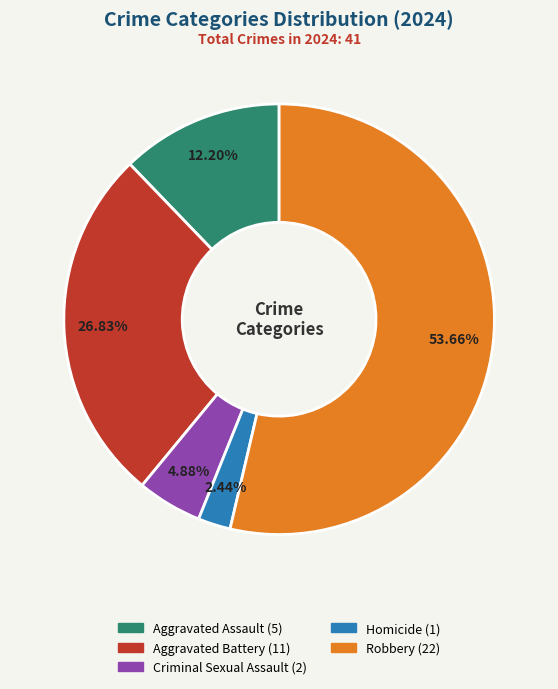

What percentage do Robbery and Criminal Sexual Assault together represent?

58.5%